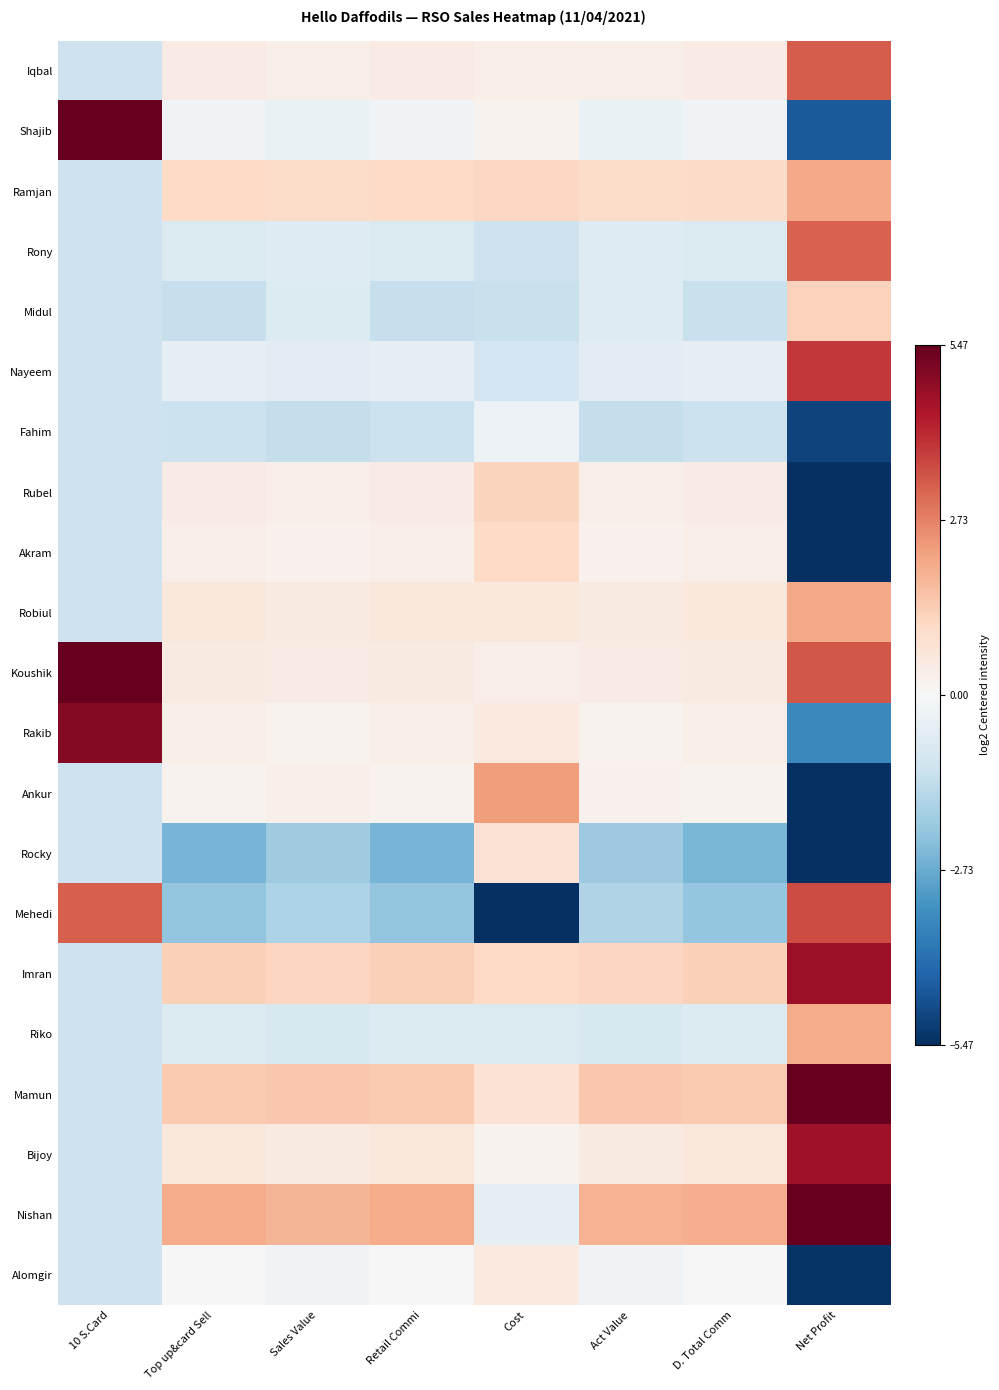

List the series in order of their peak value, highest first.

Nishan, Mamun, Shajib, Koushik, Rakib, Imran, Bijoy, Nayeem, Mehedi, Iqbal, Rony, Ankur, Robiul, Ramjan, Riko, Midul, Rubel, Akram, Rocky, Alomgir, Fahim